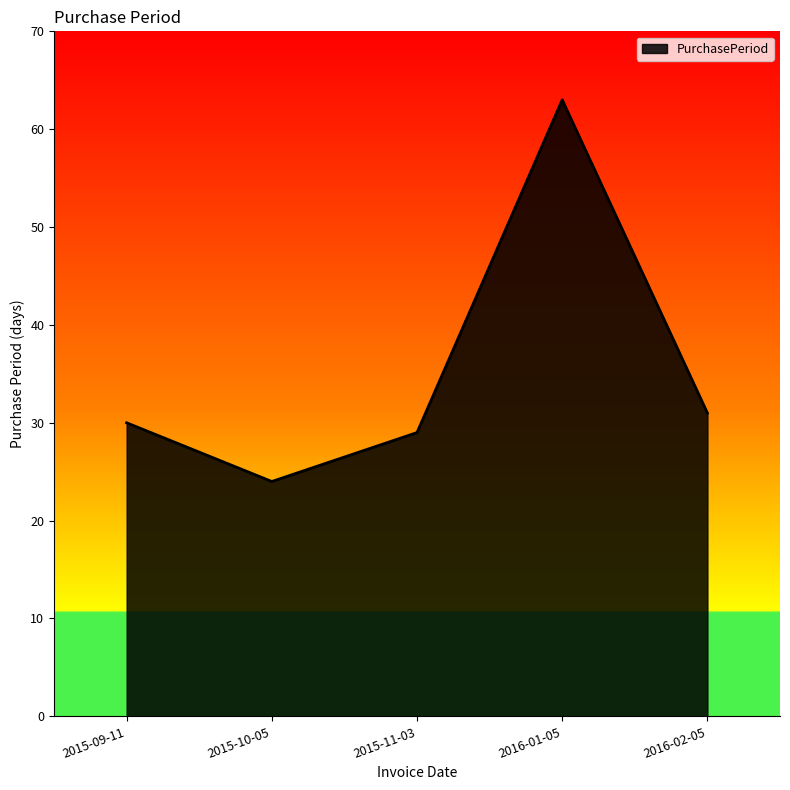

What is the sum of all values?

177